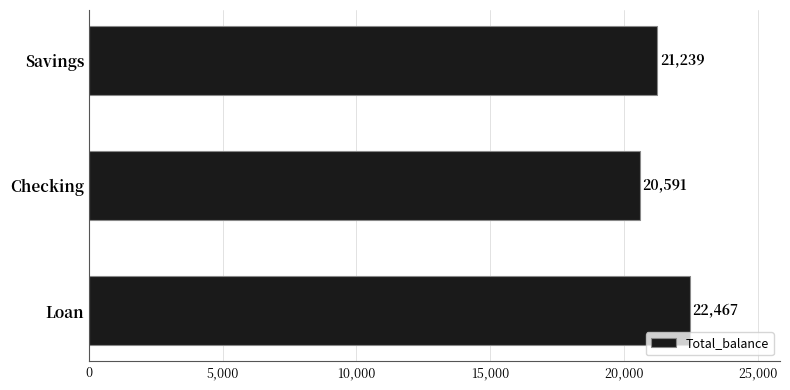

What is the minimum value shown in the chart?

20591